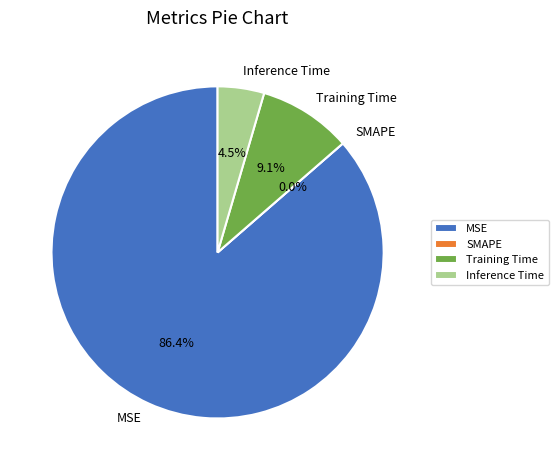

Which has a higher value, MSE or SMAPE?

MSE